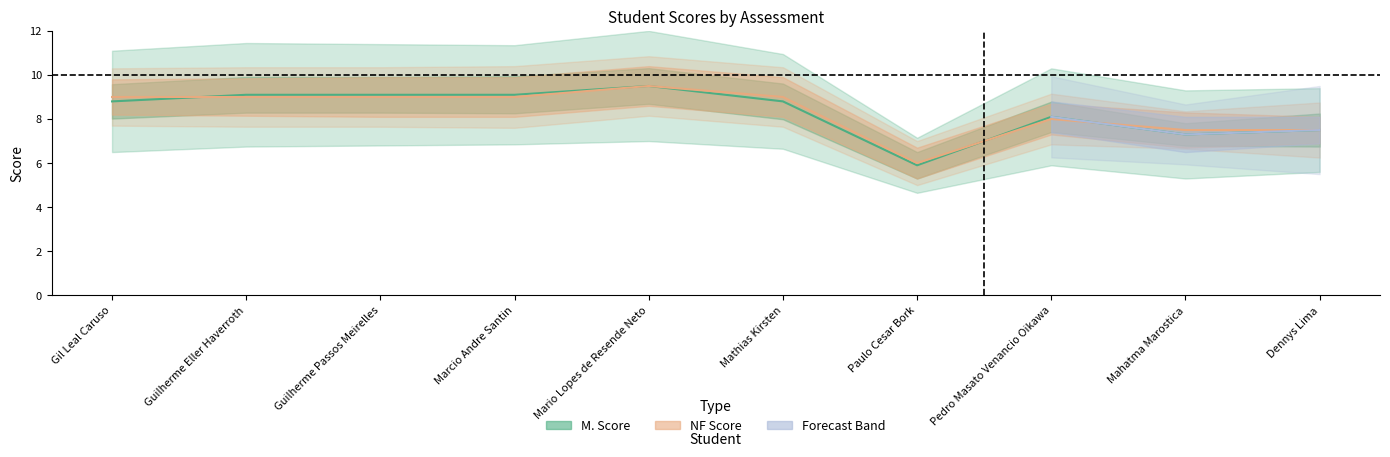

What is the approximate value at Mathias Kirsten?

8.8